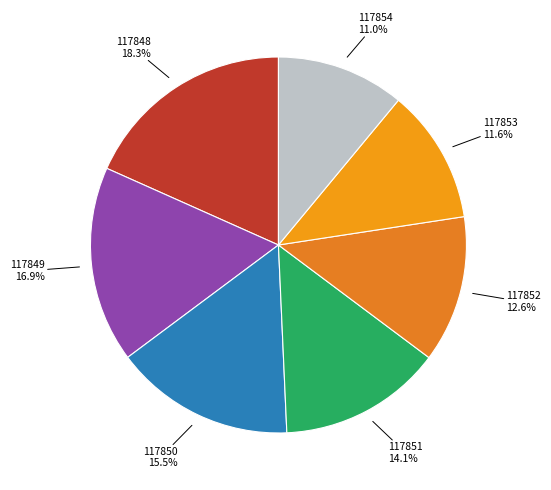

To the nearest percent, what portion does 117853 represent?

12%